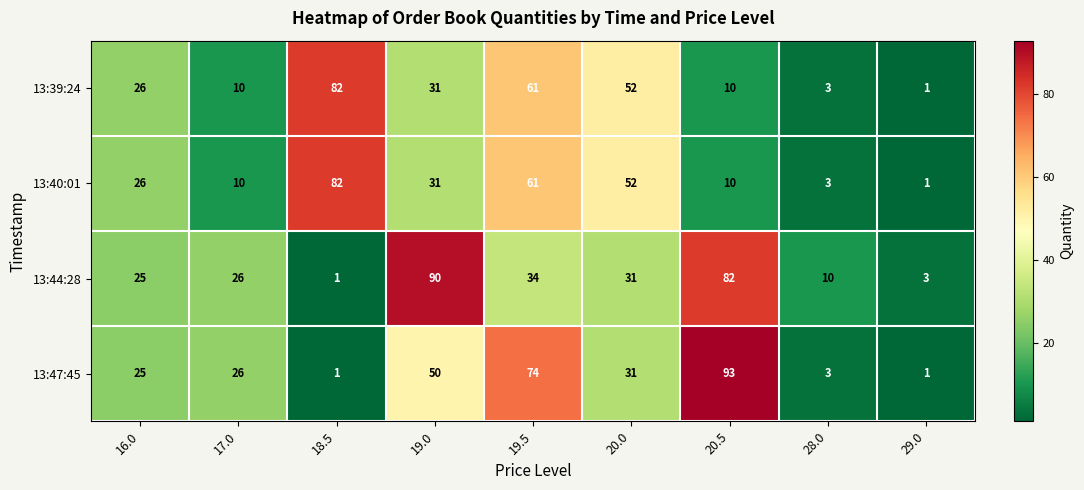

What is the difference between the 13:47:45 values at 17.0 and 18.5?

25